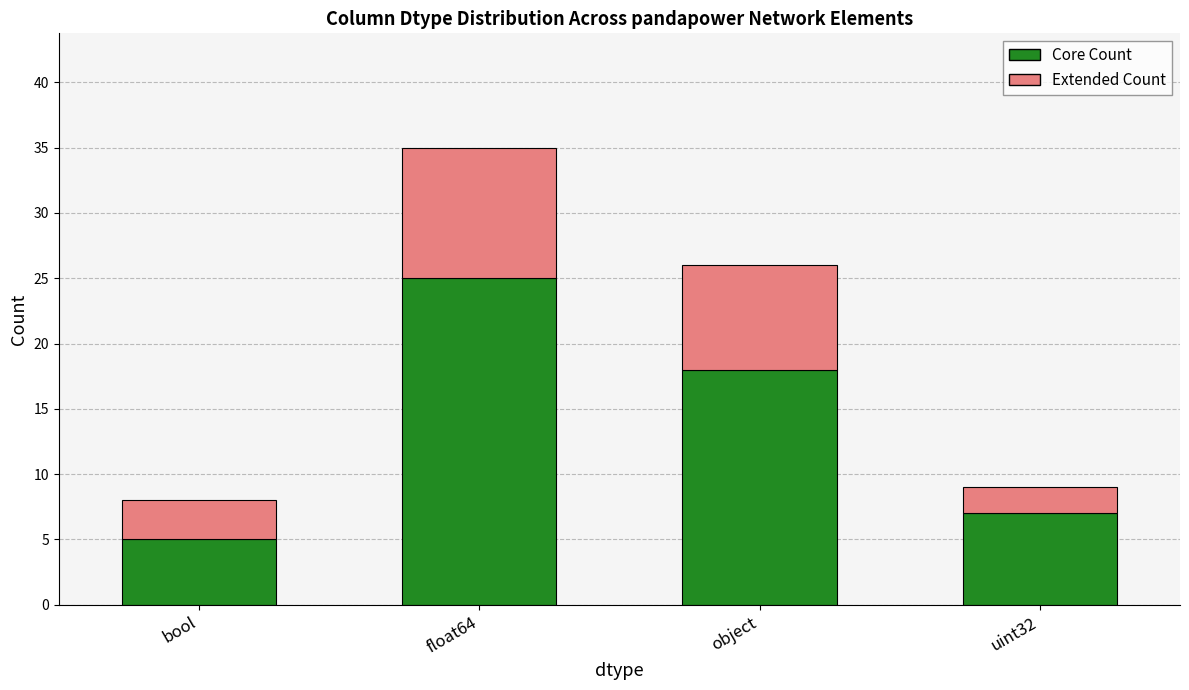

What is the value of the Core Count bar at the 3rd from the left?

18